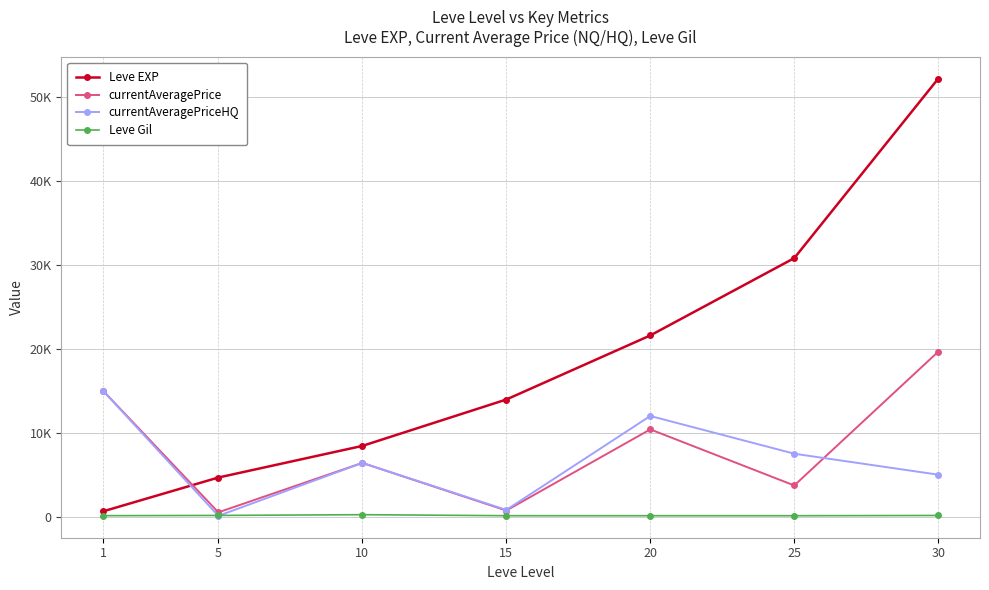

What are all the series names shown in the legend?

Leve EXP, currentAveragePrice, currentAveragePriceHQ, Leve Gil